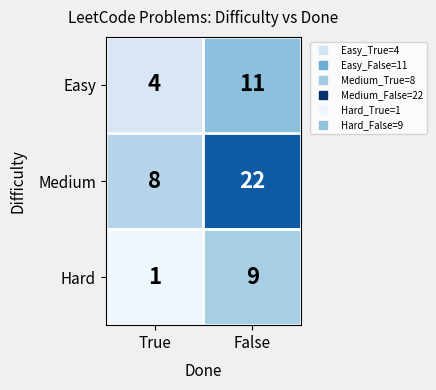

Which series changed the most between True and False?

Medium